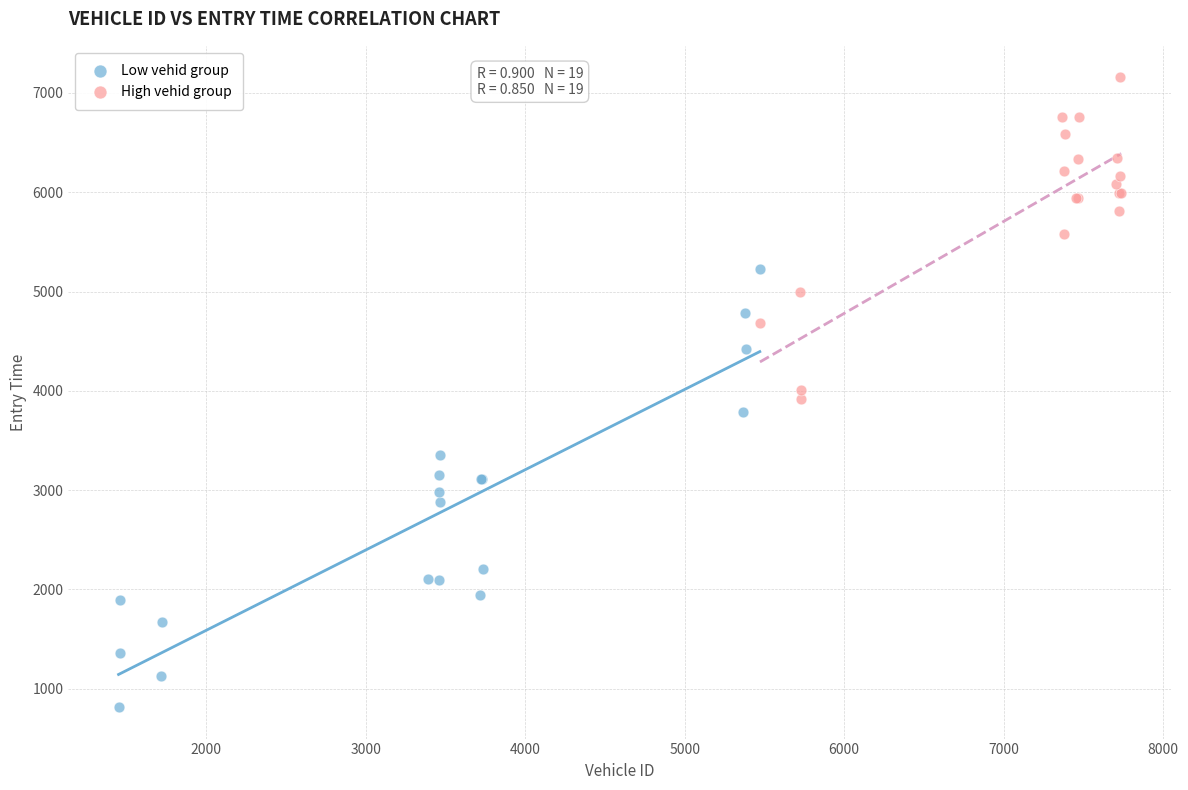

Which series reaches the maximum Y coordinate?

High vehid group